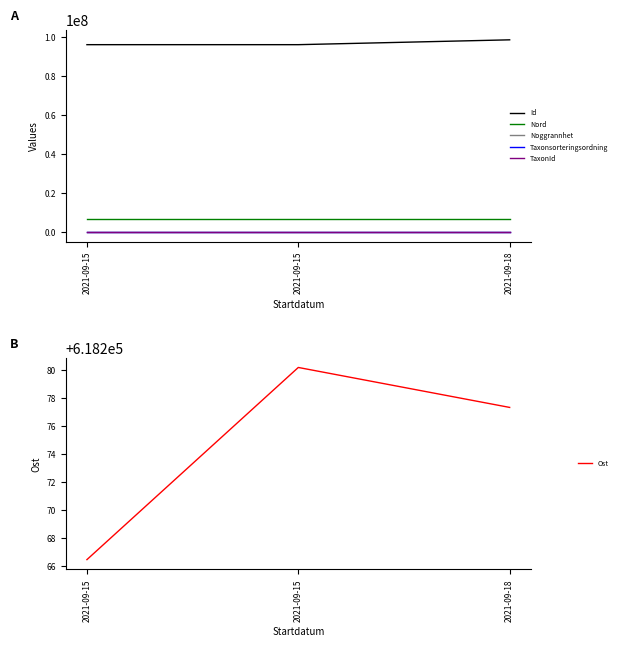

Is the value of Taxonsorteringsordning at 2021-09-15 greater than the value of Ost at 2021-09-15?

No